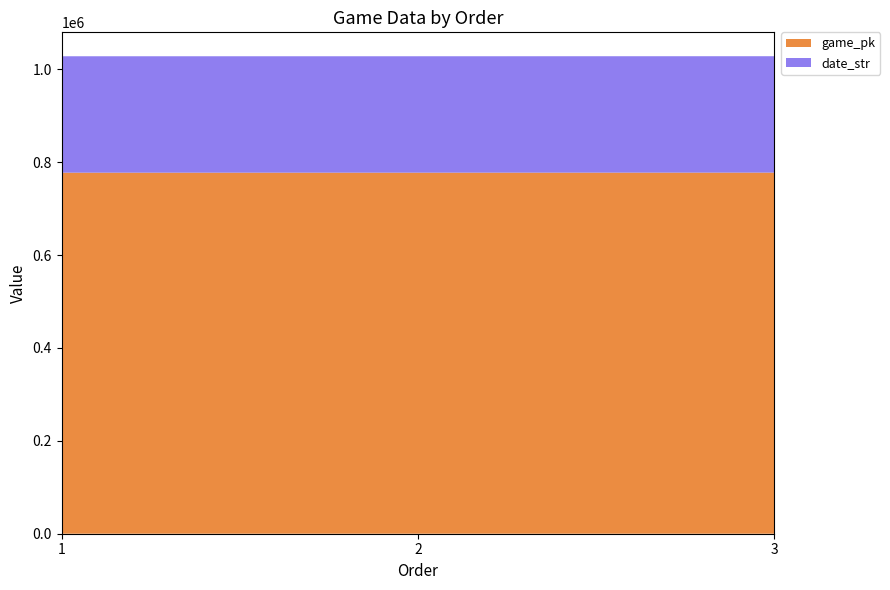

Reading left to right, extract all data points from this chart.

game_pk: 1=777413	2=777426	3=777543
date_str: 1=250621	2=250620	3=250611